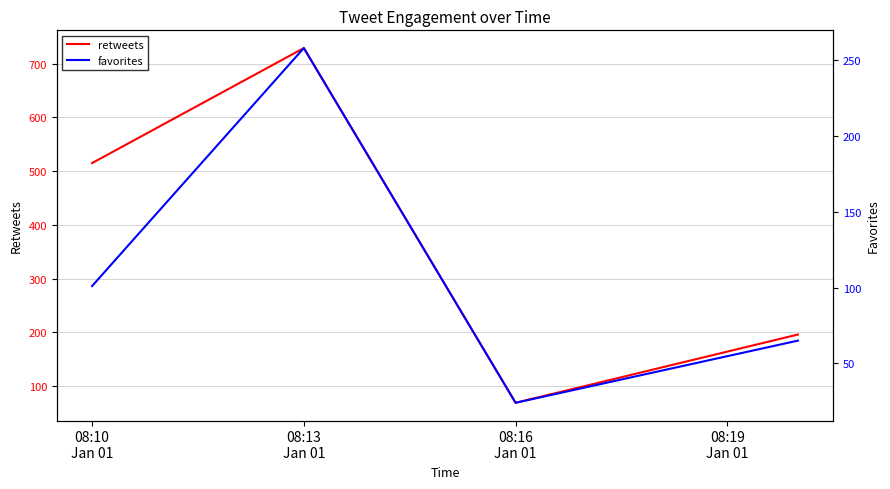

Rank the categories by favorites value from lowest to highest.

08:16
Jan 01, 08:19
Jan 01, 08:10
Jan 01, 08:13
Jan 01